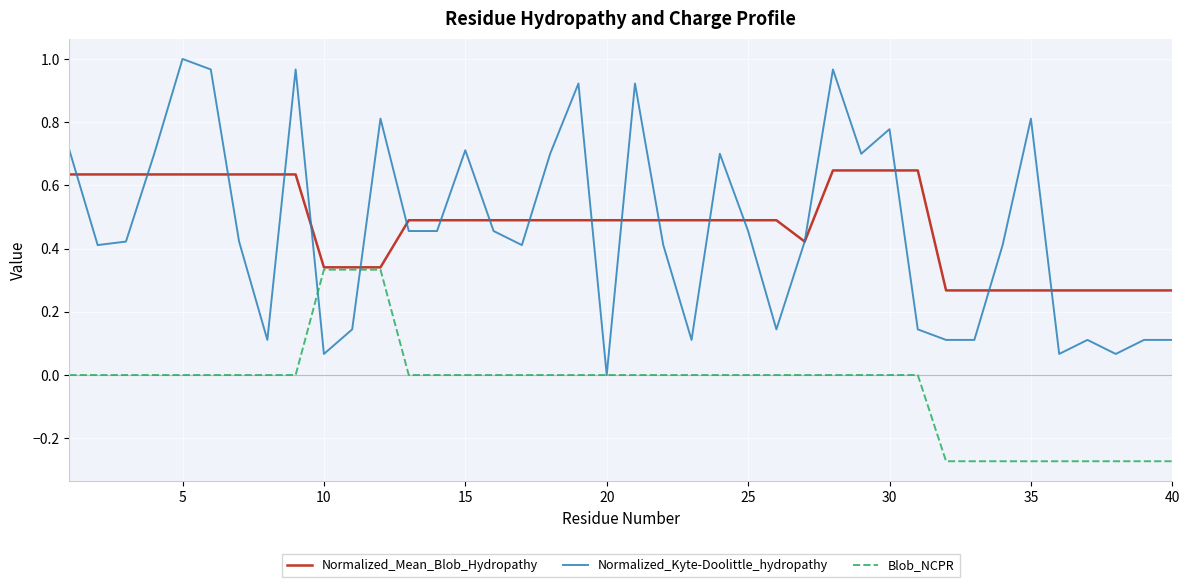

Does the chart have visible grid lines?

Yes